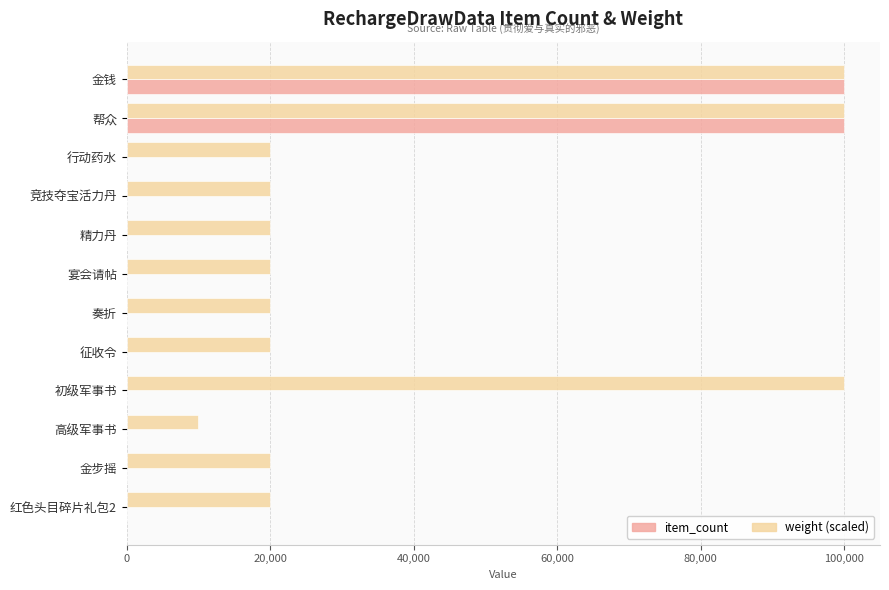

What is the maximum value shown in the chart?

100000